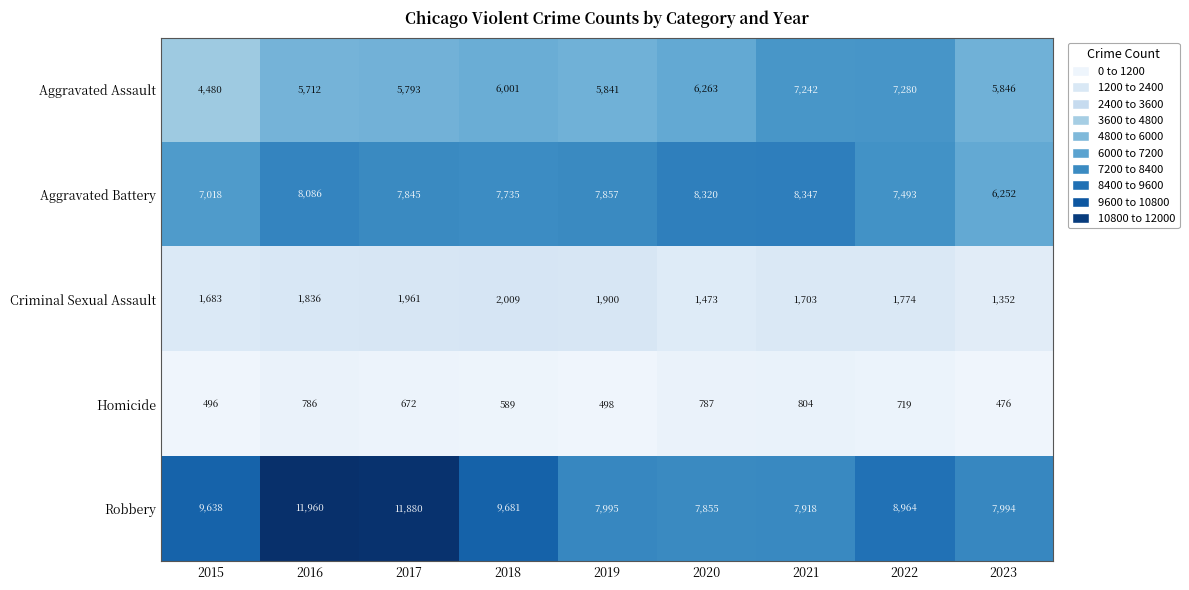

Which category has the highest value in the Aggravated Assault series?

2022